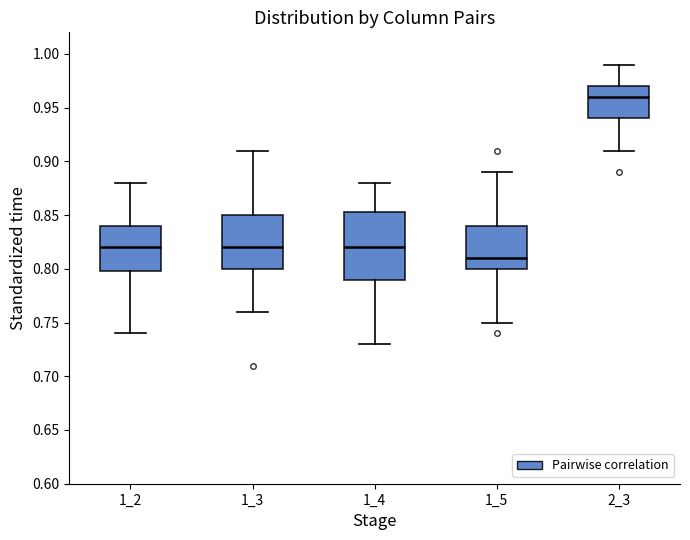

Which box has the highest median line?

2_3